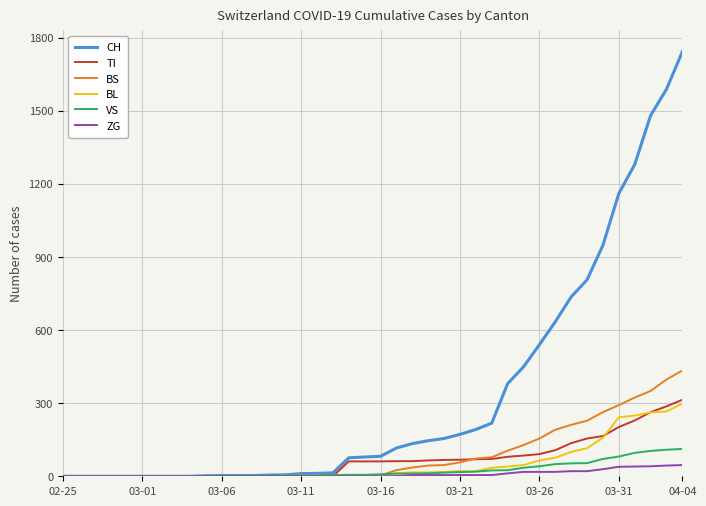

Which series has the largest total across all categories?

CH